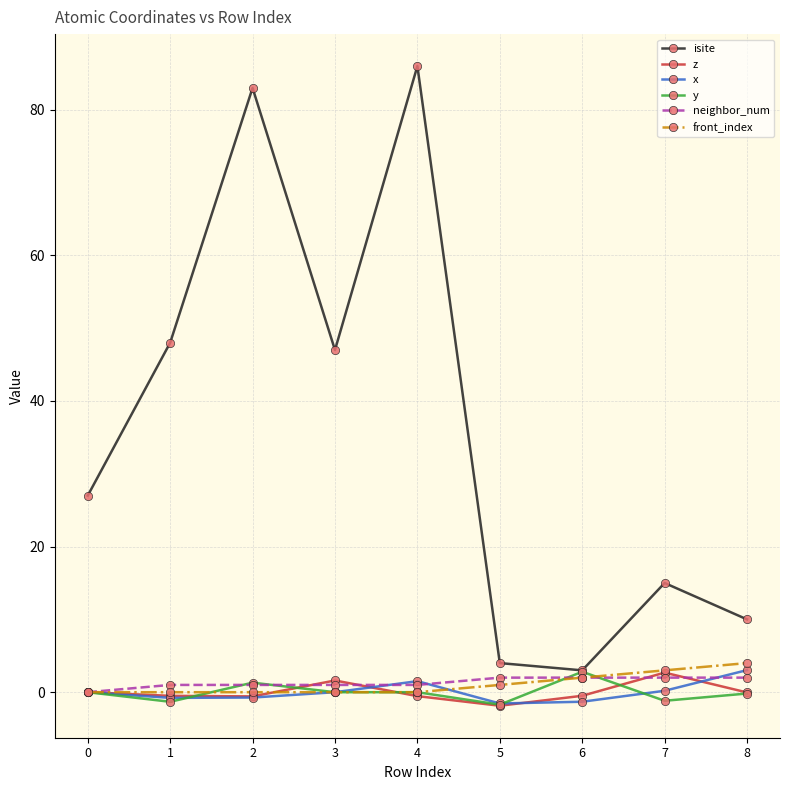

True or false: front_index has a value of 3.0 at 7.

True